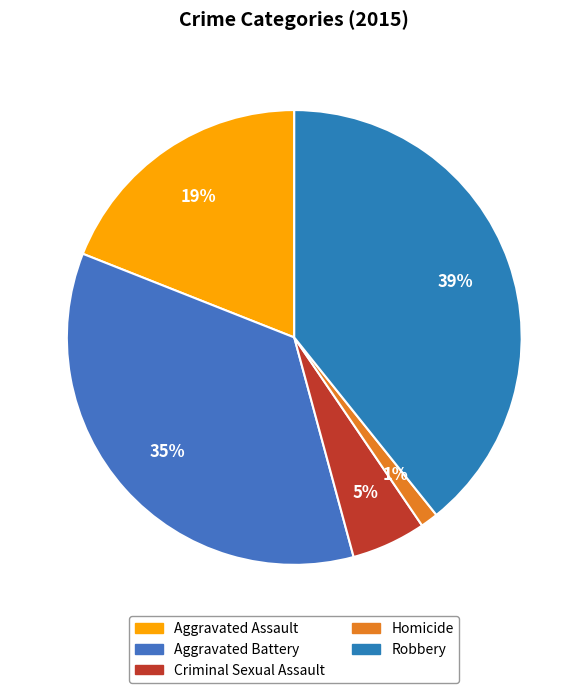

Rank the categories by value from lowest to highest.

Homicide, Criminal Sexual Assault, Aggravated Assault, Aggravated Battery, Robbery